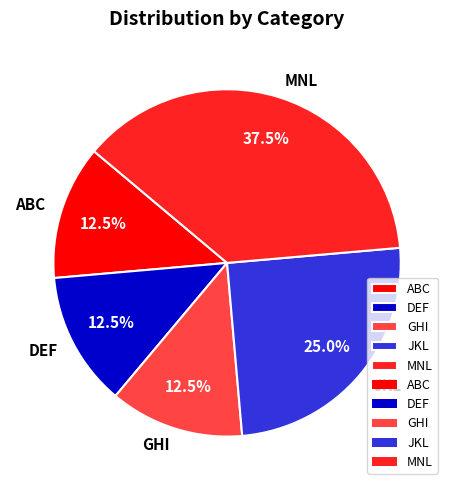

How many slices are in this pie chart?

5